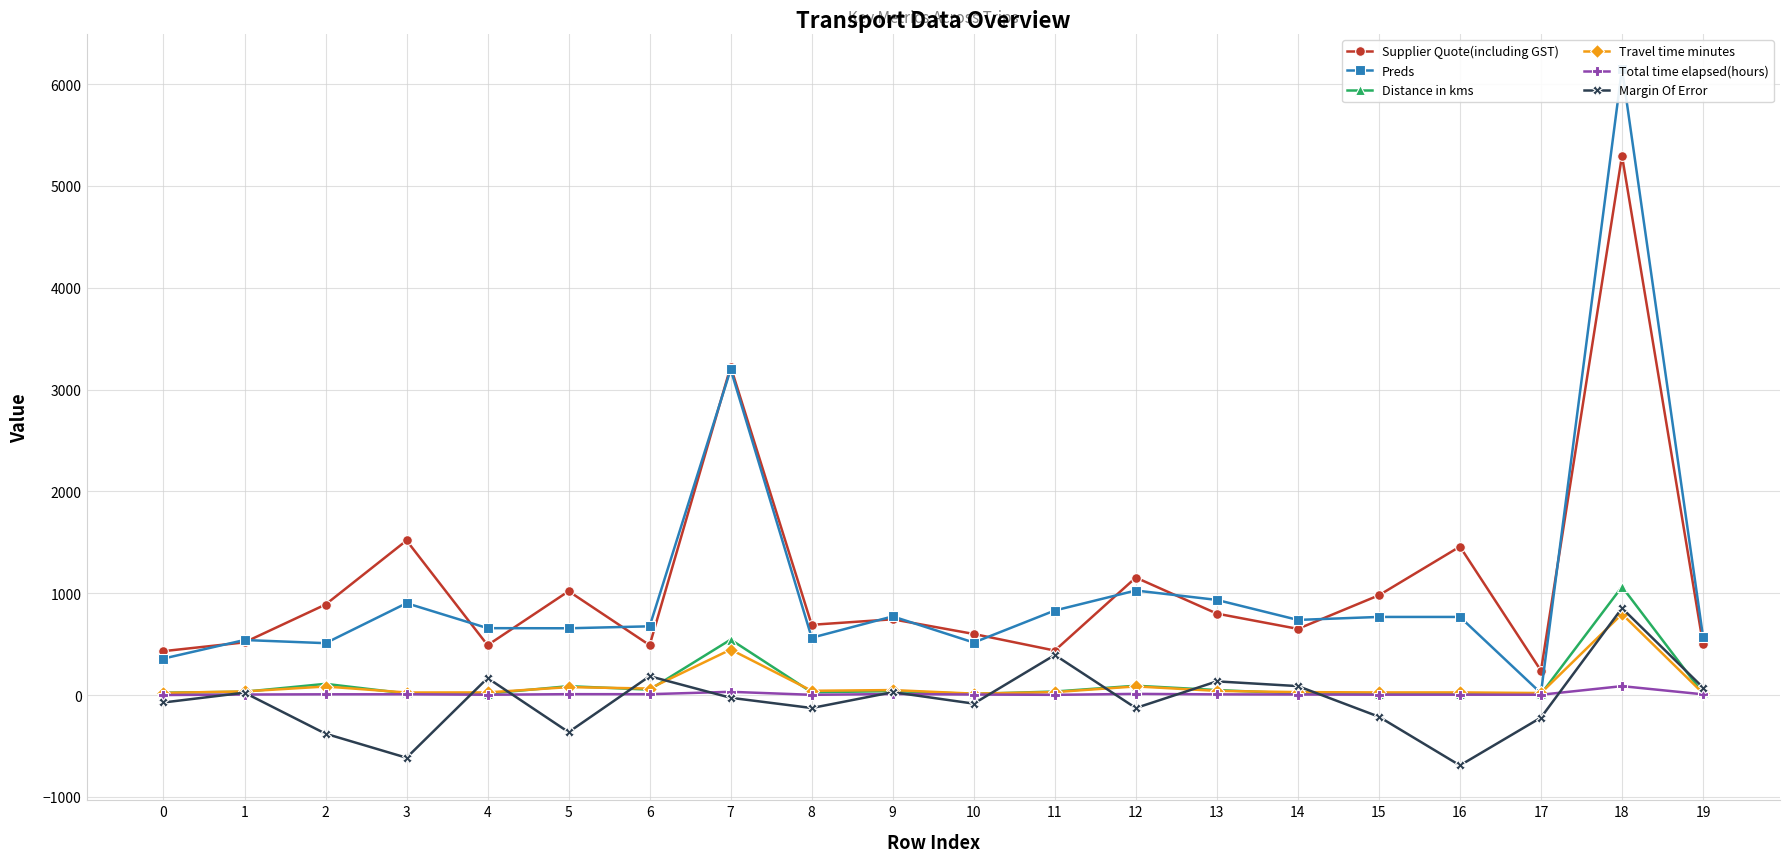

True or false: Distance in kms and Preds cross at least once.

False